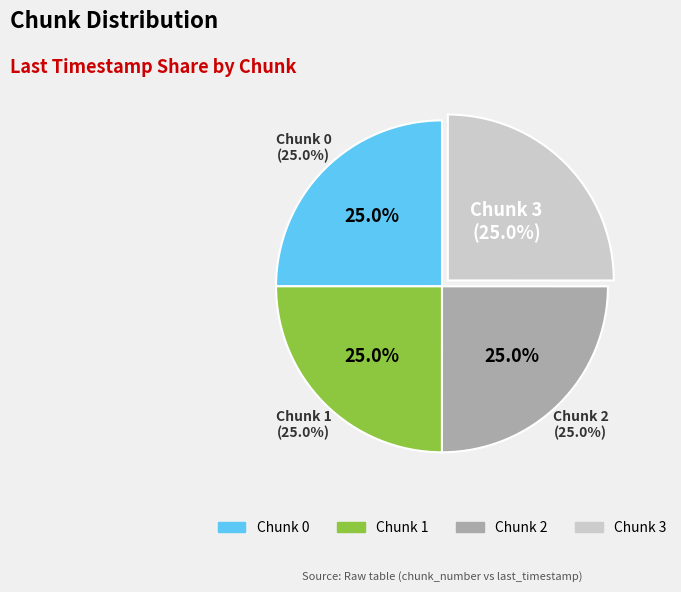

Which has a higher value, 2 or 1?

2